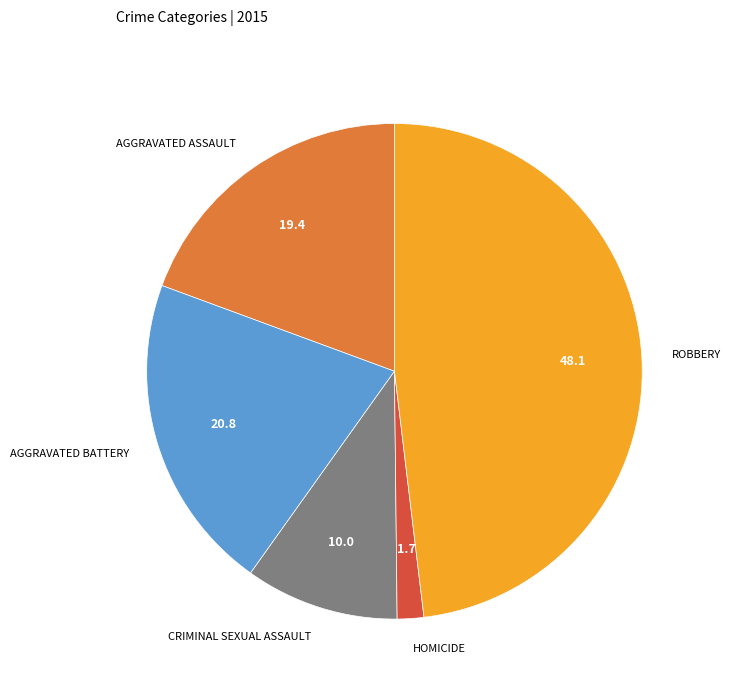

Is there any slice that represents more than half of the pie?

No